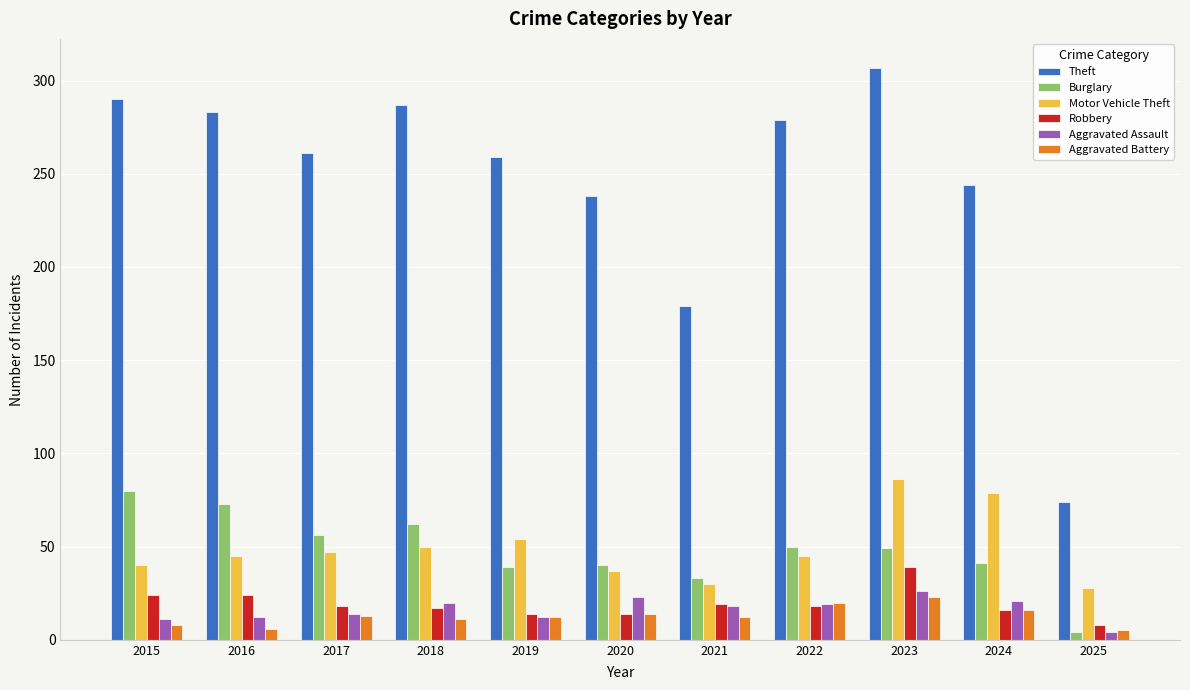

How many groups of bars are there?

11